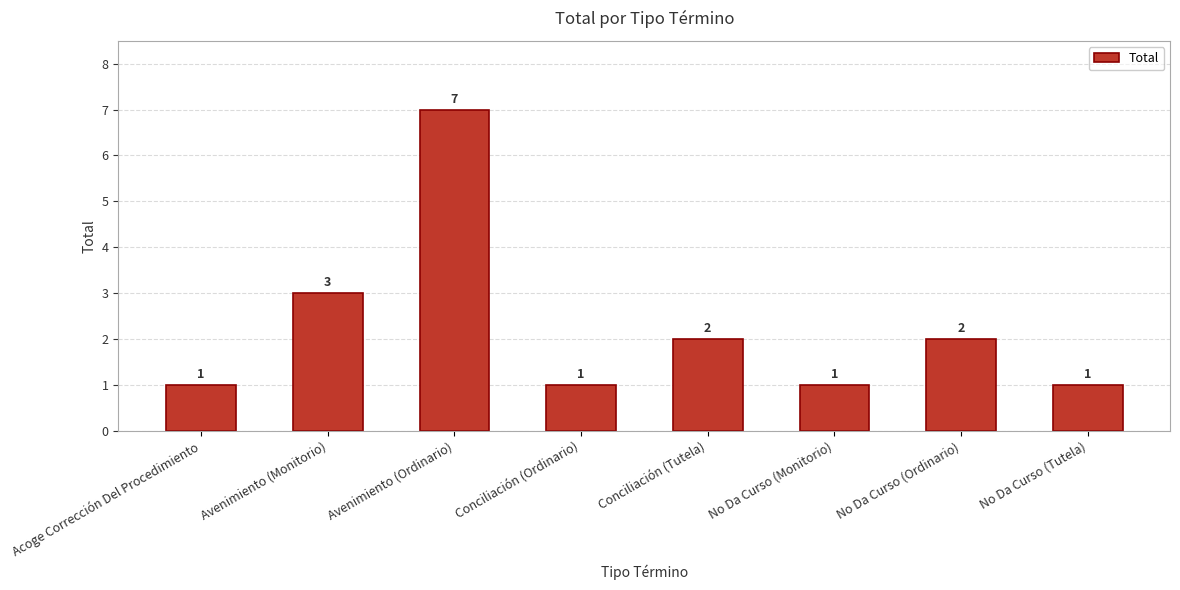

Where does the data first go above 2?

Avenimiento (Monitorio)